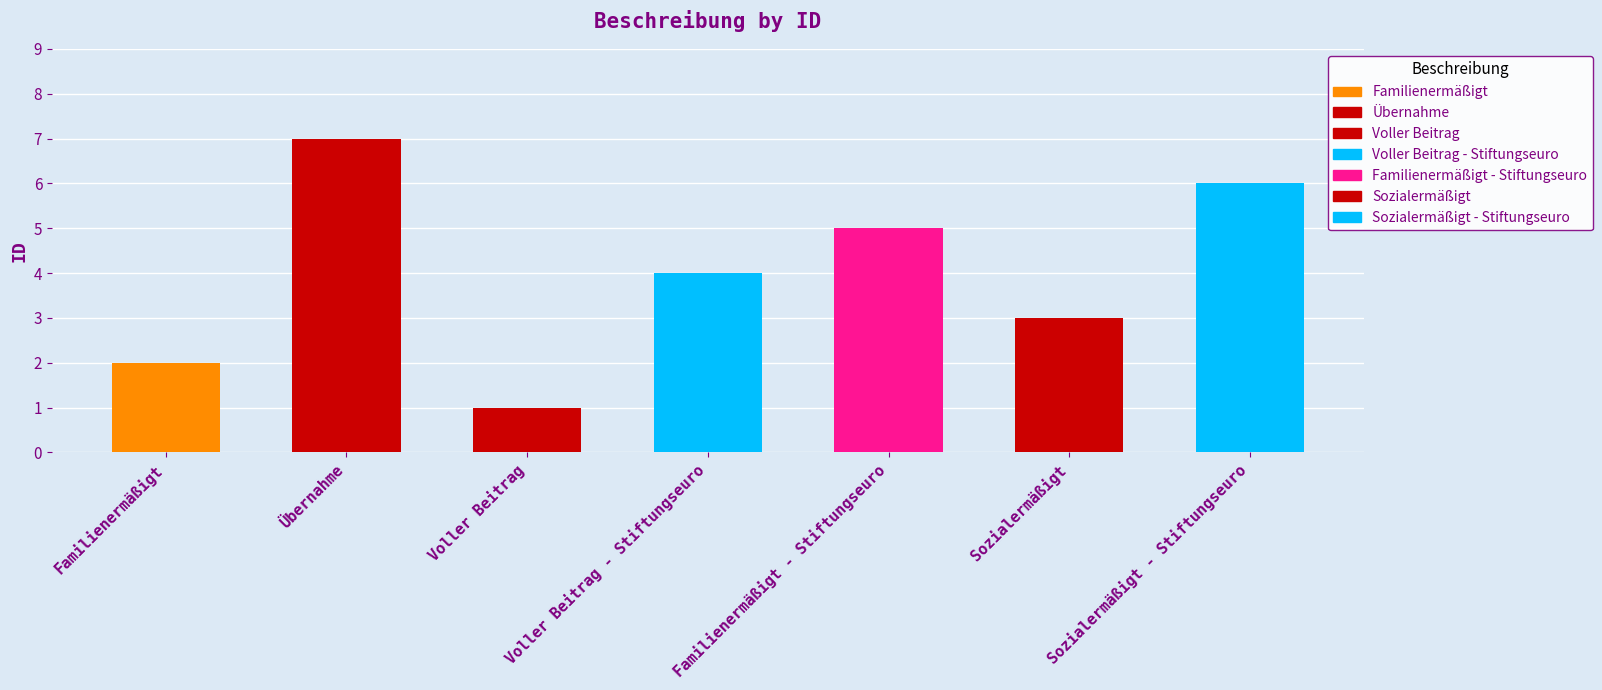

What is the sum of the values at Familienermäßigt and Voller Beitrag?

3